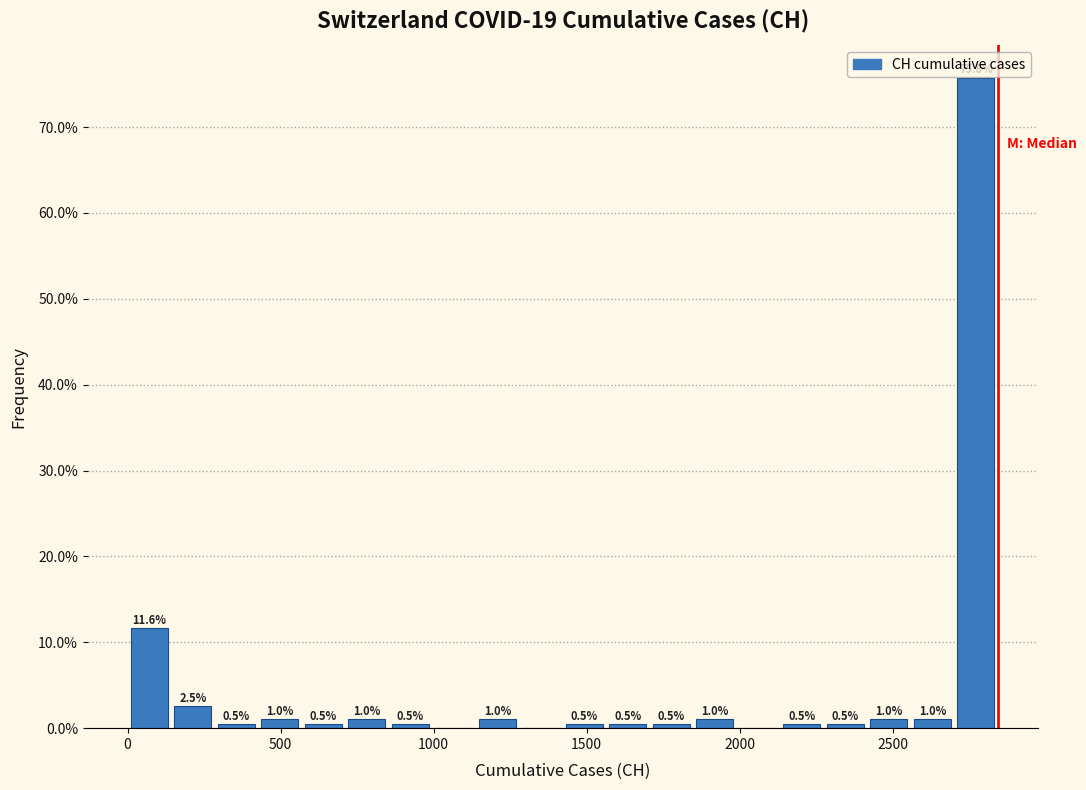

Around what value on the x-axis is the tallest bar? Give the approximate position of its centre, as read against the axis.

2750